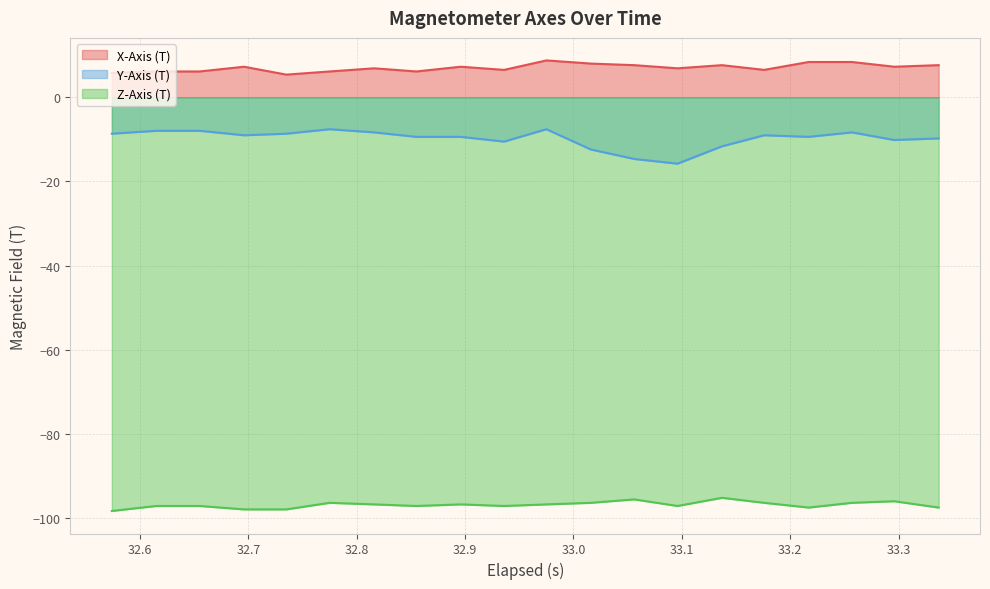

Which series has the largest range (max minus min)?

Y-Axis (T)